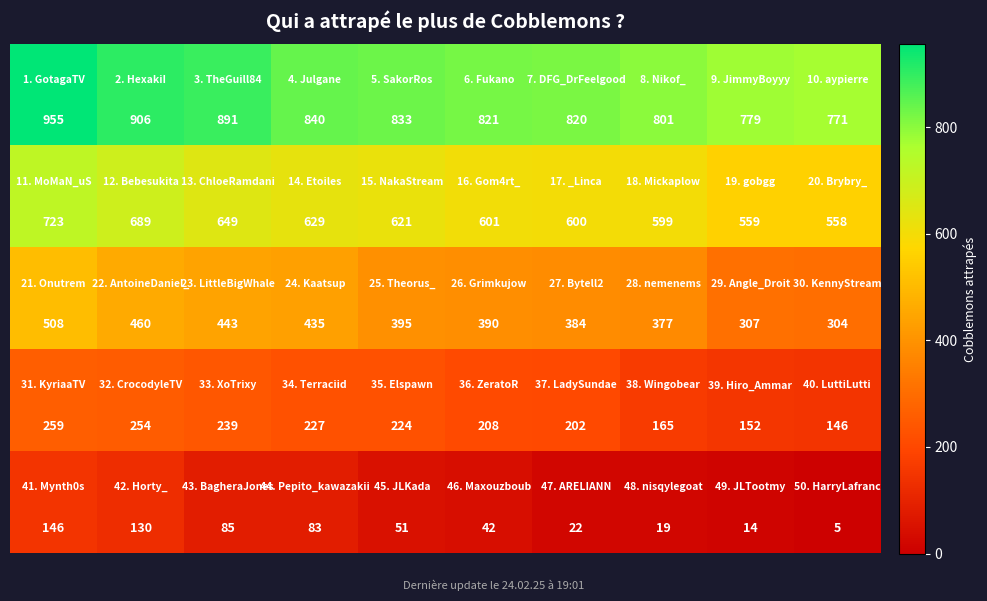

What is the greatest value displayed?

955